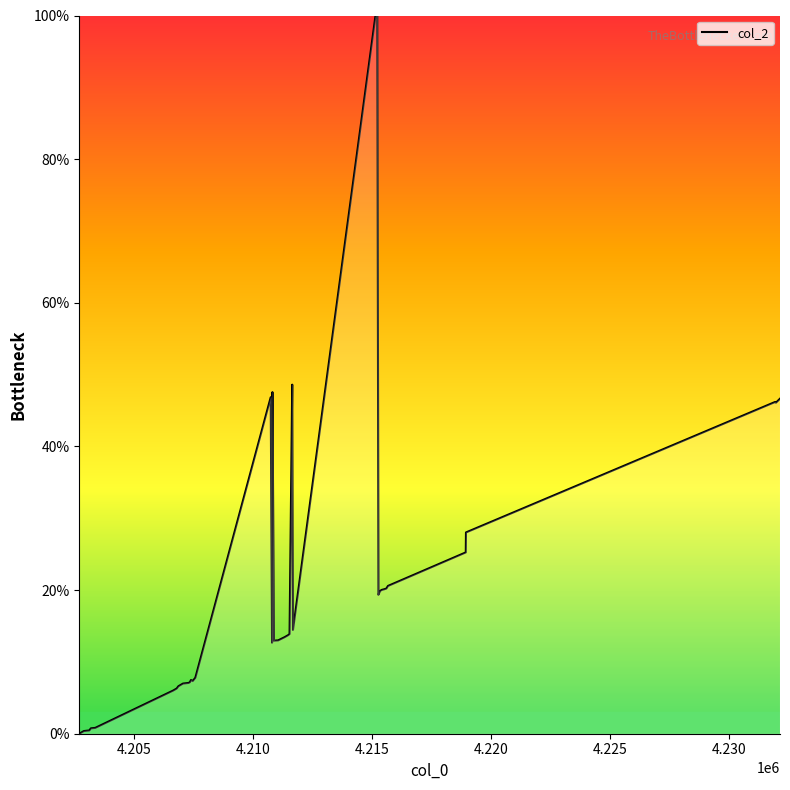

True or false: there are more than 2 points higher than both neighbors.

True